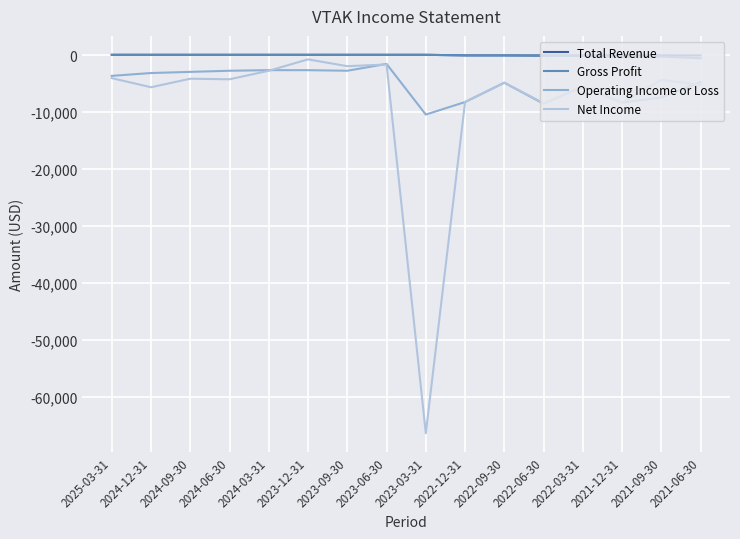

What is the highest value of the Gross Profit series?

100